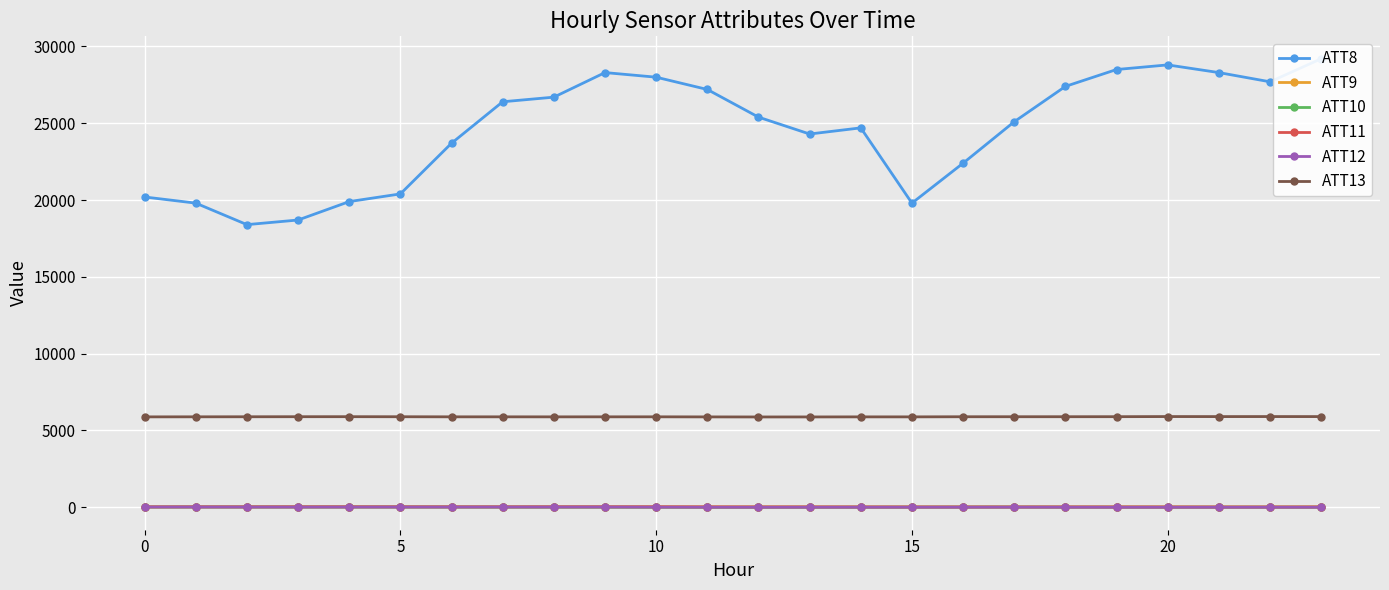

Which series has the largest total across all categories?

ATT8